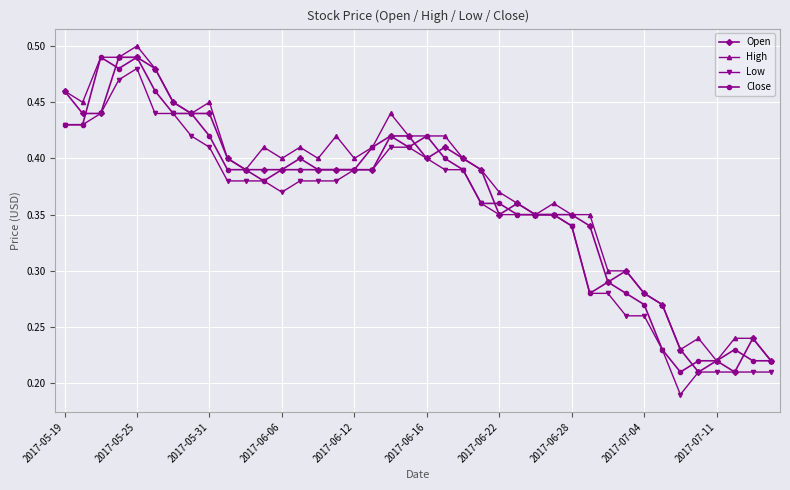

How many High values are between 0 and 1?

40